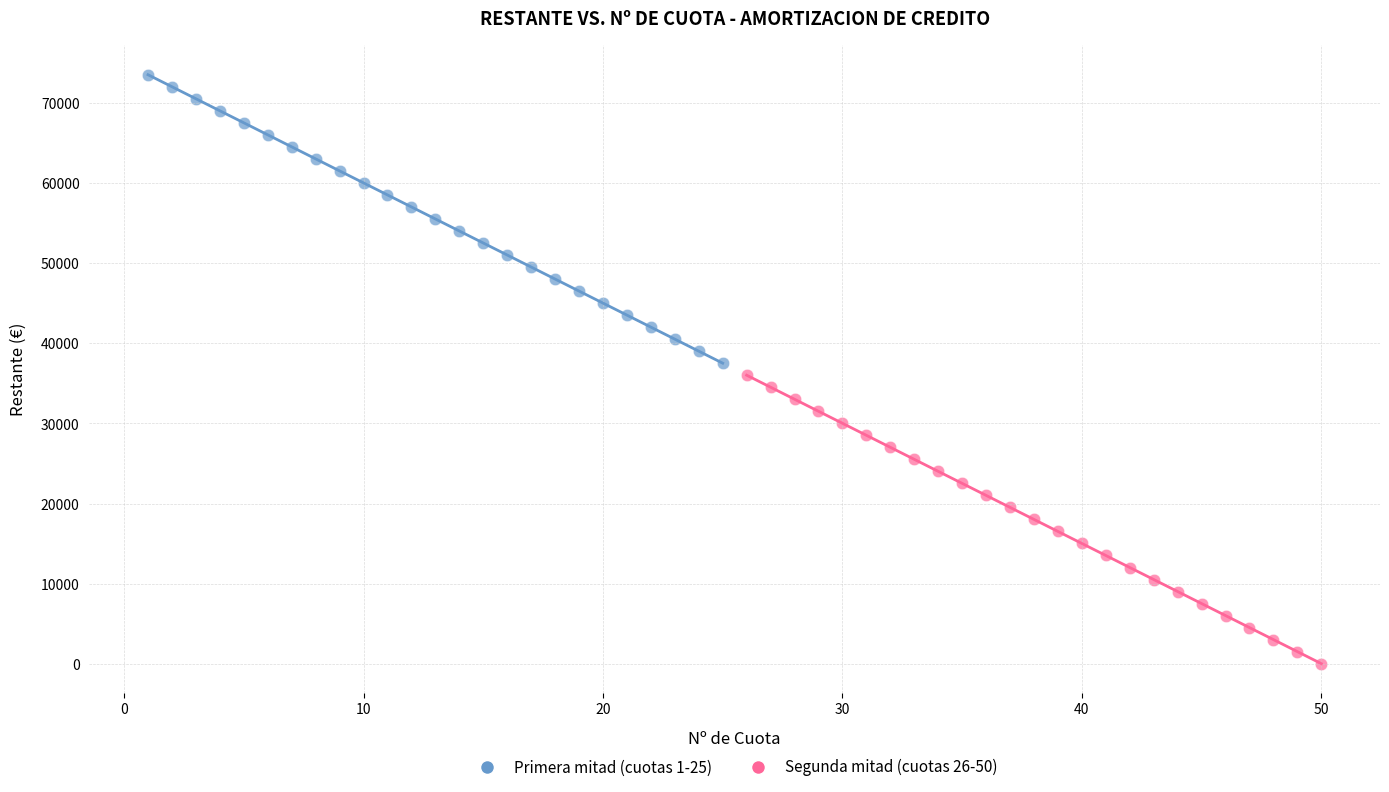

Which series reaches the minimum Y coordinate?

Segunda mitad (cuotas 26-50)